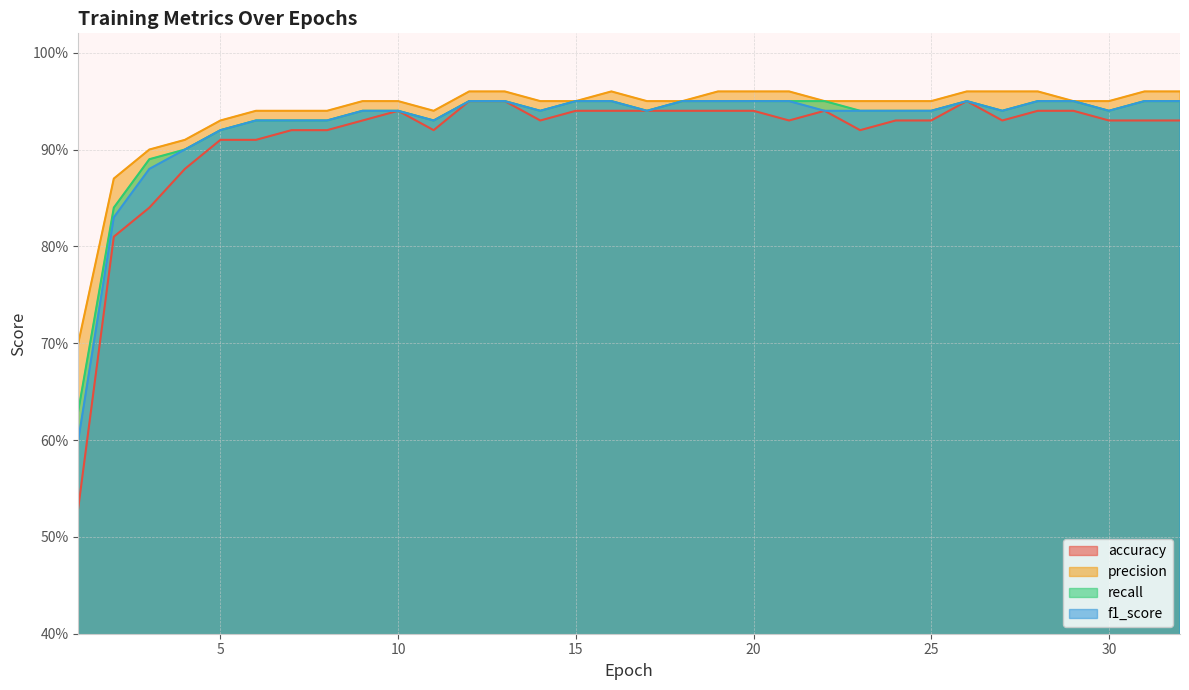

Reading left to right, transcribe all the data shown in this chart.

accuracy: 1=0.5	2=0.8	3=0.8	4=0.9	5=0.9	6=0.9	7=0.9	8=0.9	9=0.9	10=0.9	11=0.9	12=0.9	13=0.9	14=0.9	15=0.9	16=0.9	17=0.9	18=0.9	19=0.9	20=0.9	21=0.9	22=0.9	23=0.9	24=0.9	25=0.9	26=0.9	27=0.9	28=0.9	29=0.9	30=0.9	31=0.9	32=0.9
precision: 1=0.7	2=0.9	3=0.9	4=0.9	5=0.9	6=0.9	7=0.9	8=0.9	9=0.9	10=0.9	11=0.9	12=1.0	13=1.0	14=0.9	15=0.9	16=1.0	17=0.9	18=0.9	19=1.0	20=1.0	21=1.0	22=0.9	23=0.9	24=0.9	25=0.9	26=1.0	27=1.0	28=1.0	29=0.9	30=0.9	31=1.0	32=1.0
recall: 1=0.6	2=0.8	3=0.9	4=0.9	5=0.9	6=0.9	7=0.9	8=0.9	9=0.9	10=0.9	11=0.9	12=0.9	13=0.9	14=0.9	15=0.9	16=0.9	17=0.9	18=0.9	19=0.9	20=0.9	21=0.9	22=0.9	23=0.9	24=0.9	25=0.9	26=0.9	27=0.9	28=0.9	29=0.9	30=0.9	31=0.9	32=0.9
f1_score: 1=0.6	2=0.8	3=0.9	4=0.9	5=0.9	6=0.9	7=0.9	8=0.9	9=0.9	10=0.9	11=0.9	12=0.9	13=0.9	14=0.9	15=0.9	16=0.9	17=0.9	18=0.9	19=0.9	20=0.9	21=0.9	22=0.9	23=0.9	24=0.9	25=0.9	26=0.9	27=0.9	28=0.9	29=0.9	30=0.9	31=0.9	32=0.9